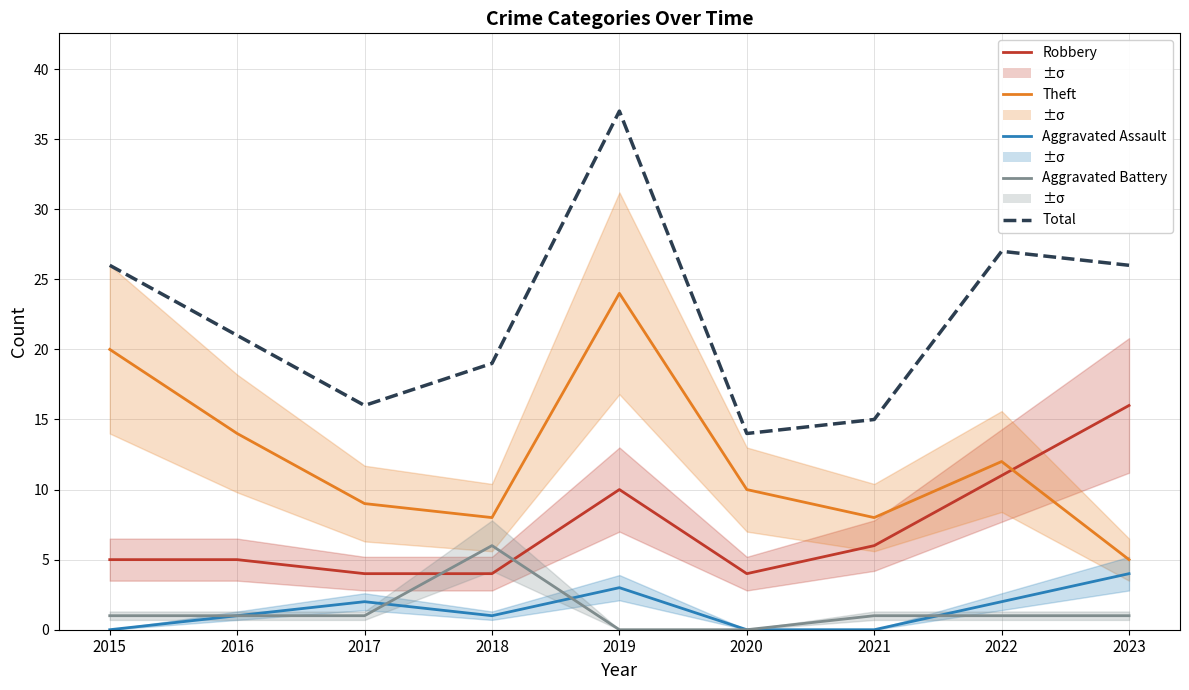

True or false: Aggravated Assault has a value of 1 at 2016.

False